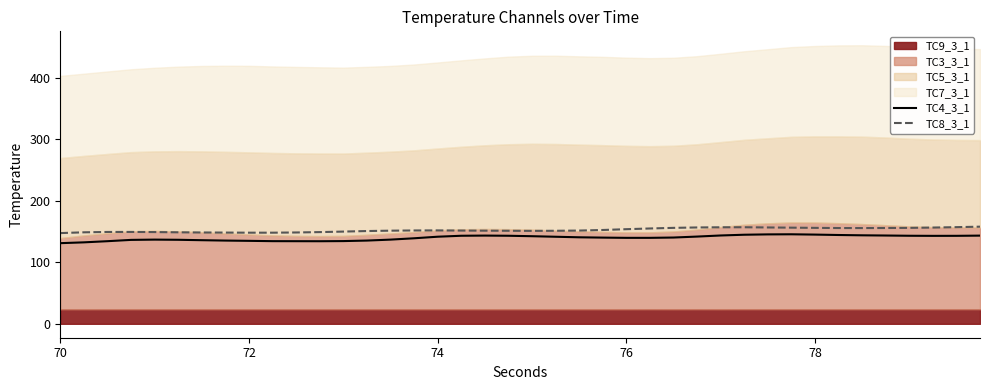

What is the maximum value for TC4_3_1?

145.6